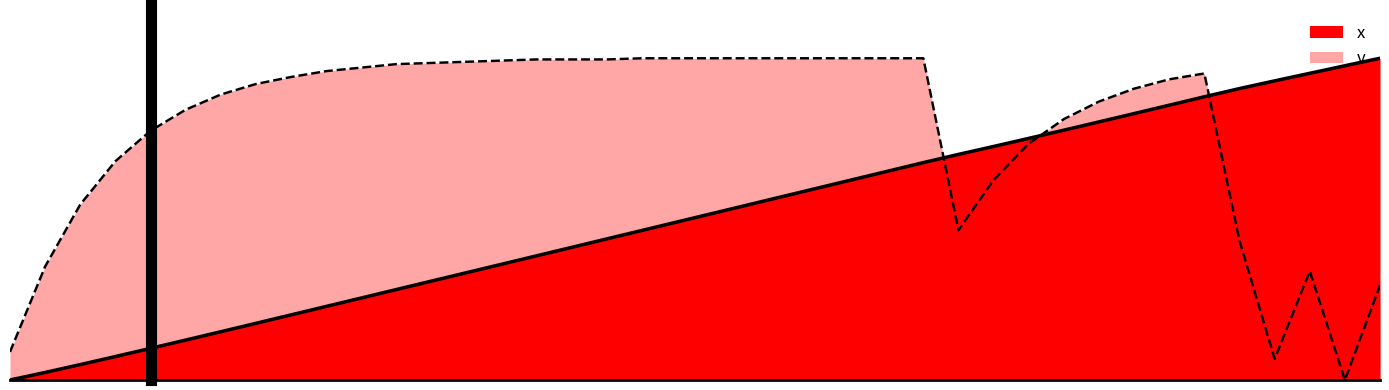

Reading right to left, what are all the values shown in this chart?

x: 39=1.0	38=1.0	37=1.0	36=0.9	35=0.9	34=0.9	33=0.9	32=0.8	31=0.8	30=0.8	29=0.8	28=0.7	27=0.7	26=0.7	25=0.6	24=0.6	23=0.6	22=0.6	21=0.5	20=0.5	19=0.5	18=0.5	17=0.4	16=0.4	15=0.4	14=0.4	13=0.3	12=0.3	11=0.3	10=0.3	9=0.2	8=0.2	7=0.2	6=0.2	5=0.1	4=0.1	3=0.1	2=0.0	1=0.0	0=0.0
v: 39=0.3	38=0.0	37=0.3	36=0.1	35=0.4	34=1.0	33=0.9	32=0.9	31=0.9	30=0.8	29=0.7	28=0.6	27=0.5	26=1.0	25=1.0	24=1.0	23=1.0	22=1.0	21=1.0	20=1.0	19=1.0	18=1.0	17=1.0	16=1.0	15=1.0	14=1.0	13=1.0	12=1.0	11=1.0	10=1.0	9=1.0	8=0.9	7=0.9	6=0.9	5=0.8	4=0.8	3=0.7	2=0.5	1=0.4	0=0.1